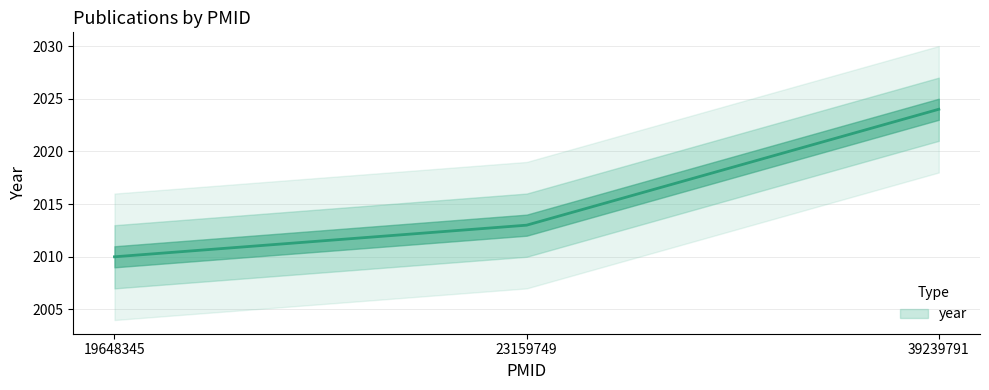

What is the minimum value shown in the chart?

2010